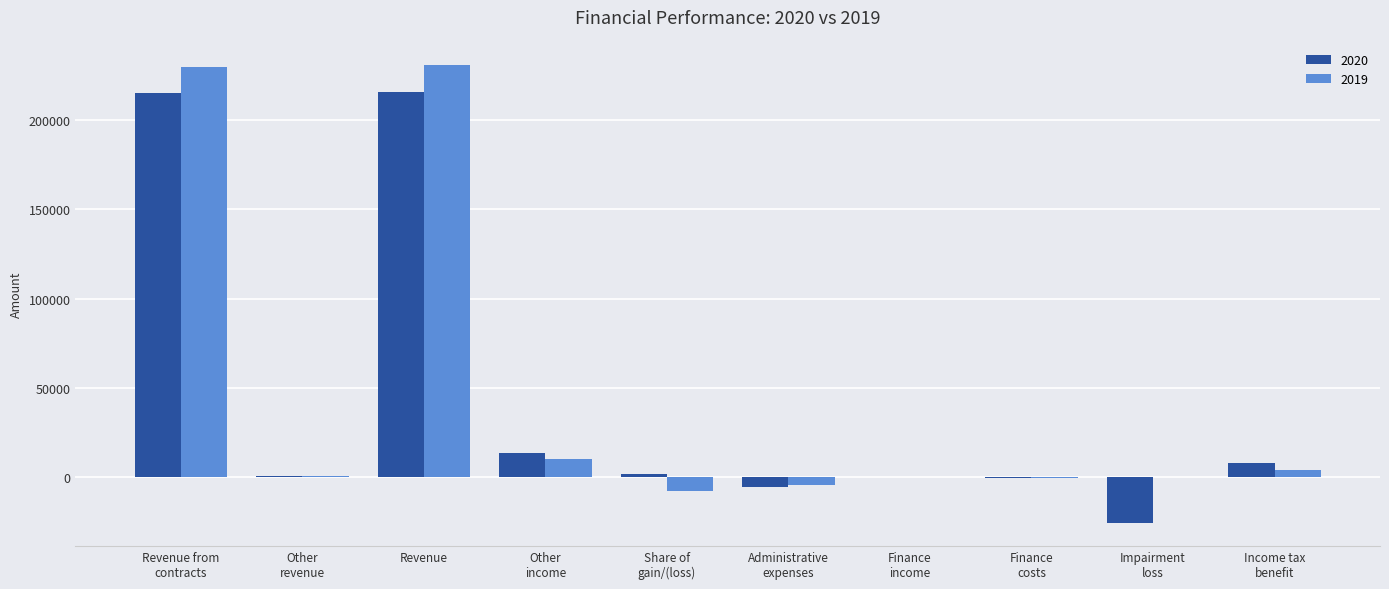

Is it true that 2019 equals 89079 at Revenue?

False